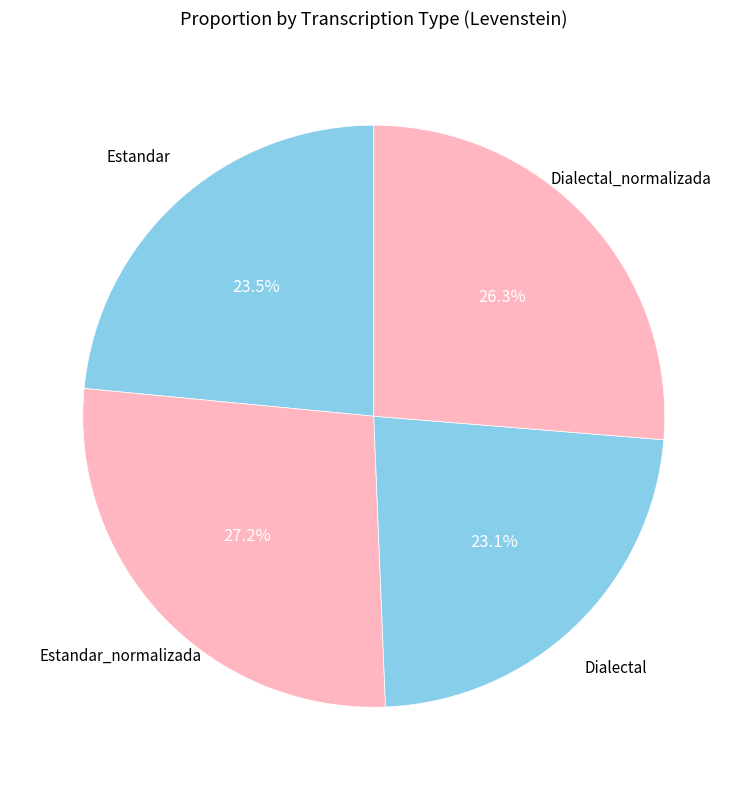

Which slice is the largest?

Estandar_normalizada